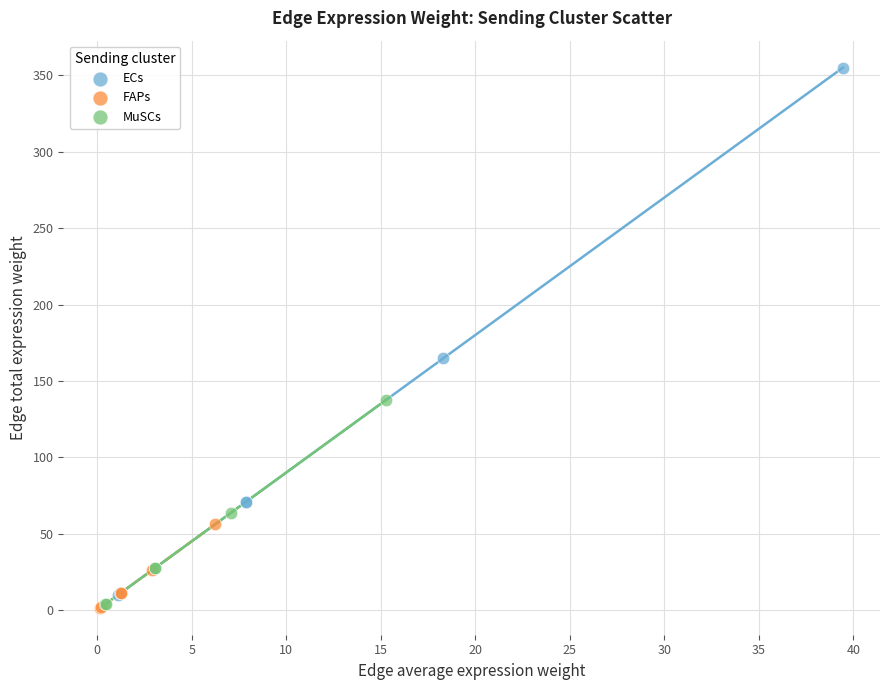

Which series contains the highest Y value?

ECs